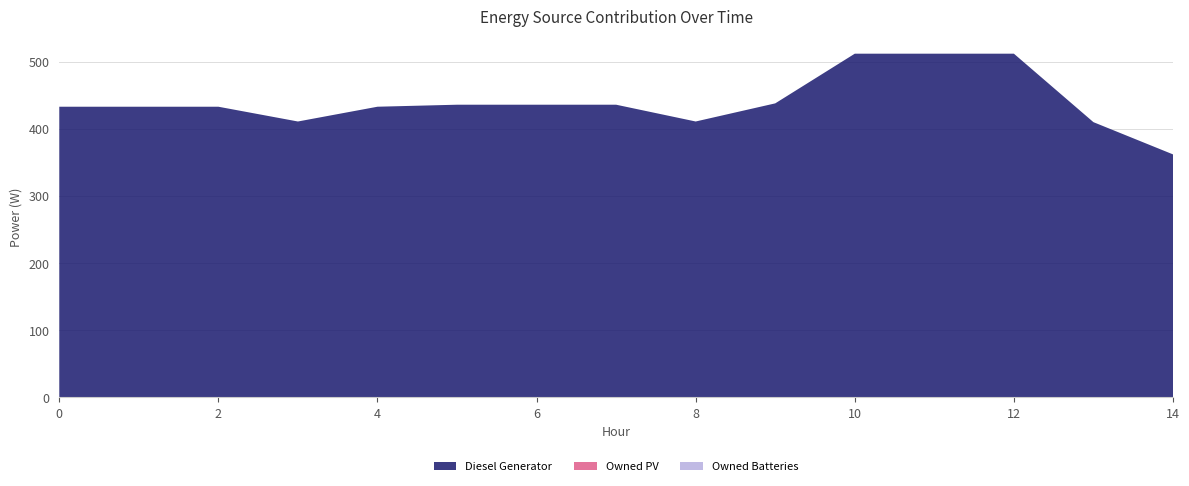

Reading left to right, extract all data points from this chart.

Diesel Generator: 433	433	433	411	433	436	436	436	411	438	512	512	512	410	362
Owned PV: 0	0	0	0	0	0	0	0	0	0	0	0	0	0	0
Owned Batteries: 0	0	0	0	0	0	0	0	0	0	0	0	0	0	0